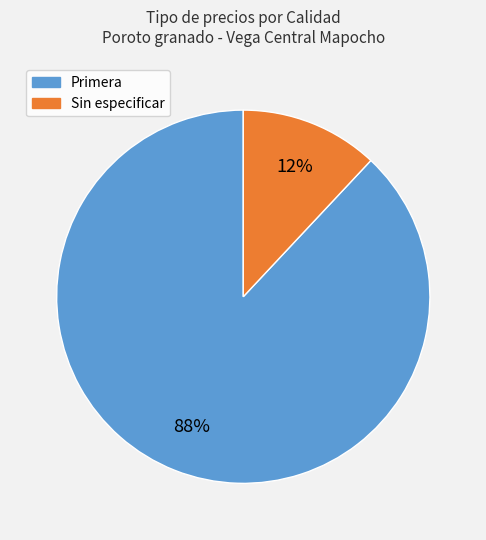

Do Sin especificar and Primera together represent more than half of the pie?

Yes